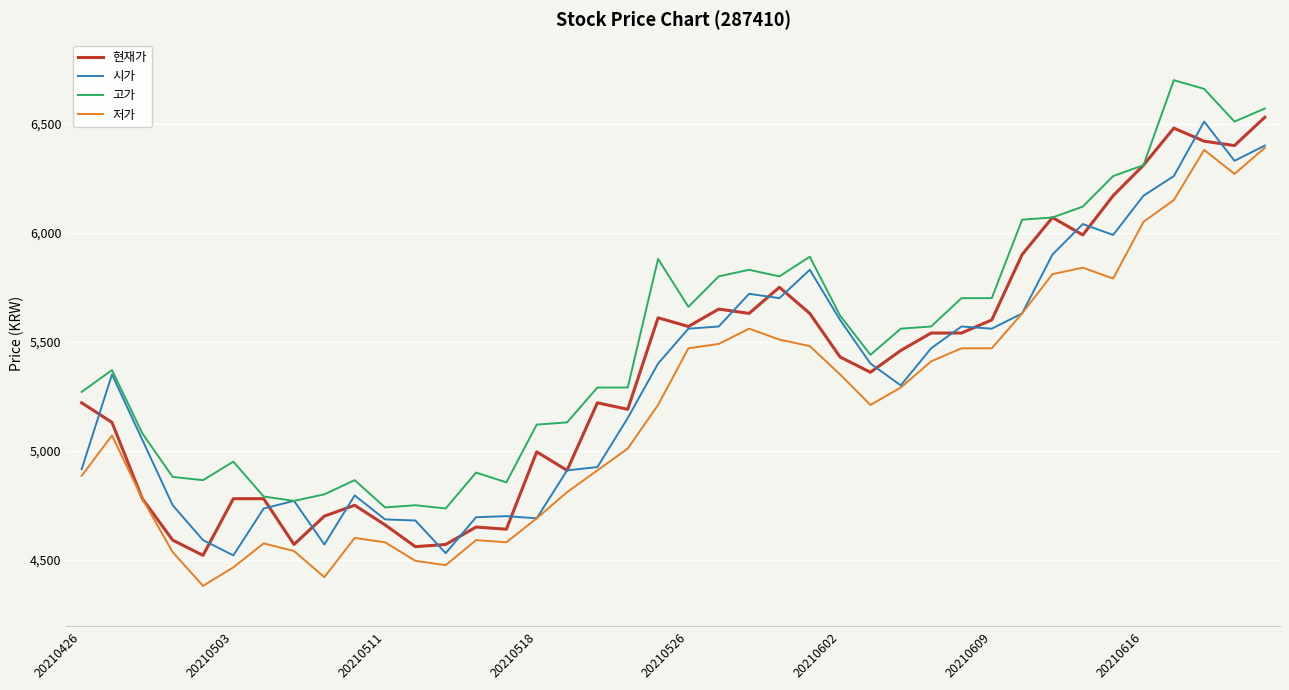

Which series has the largest total across all categories?

고가